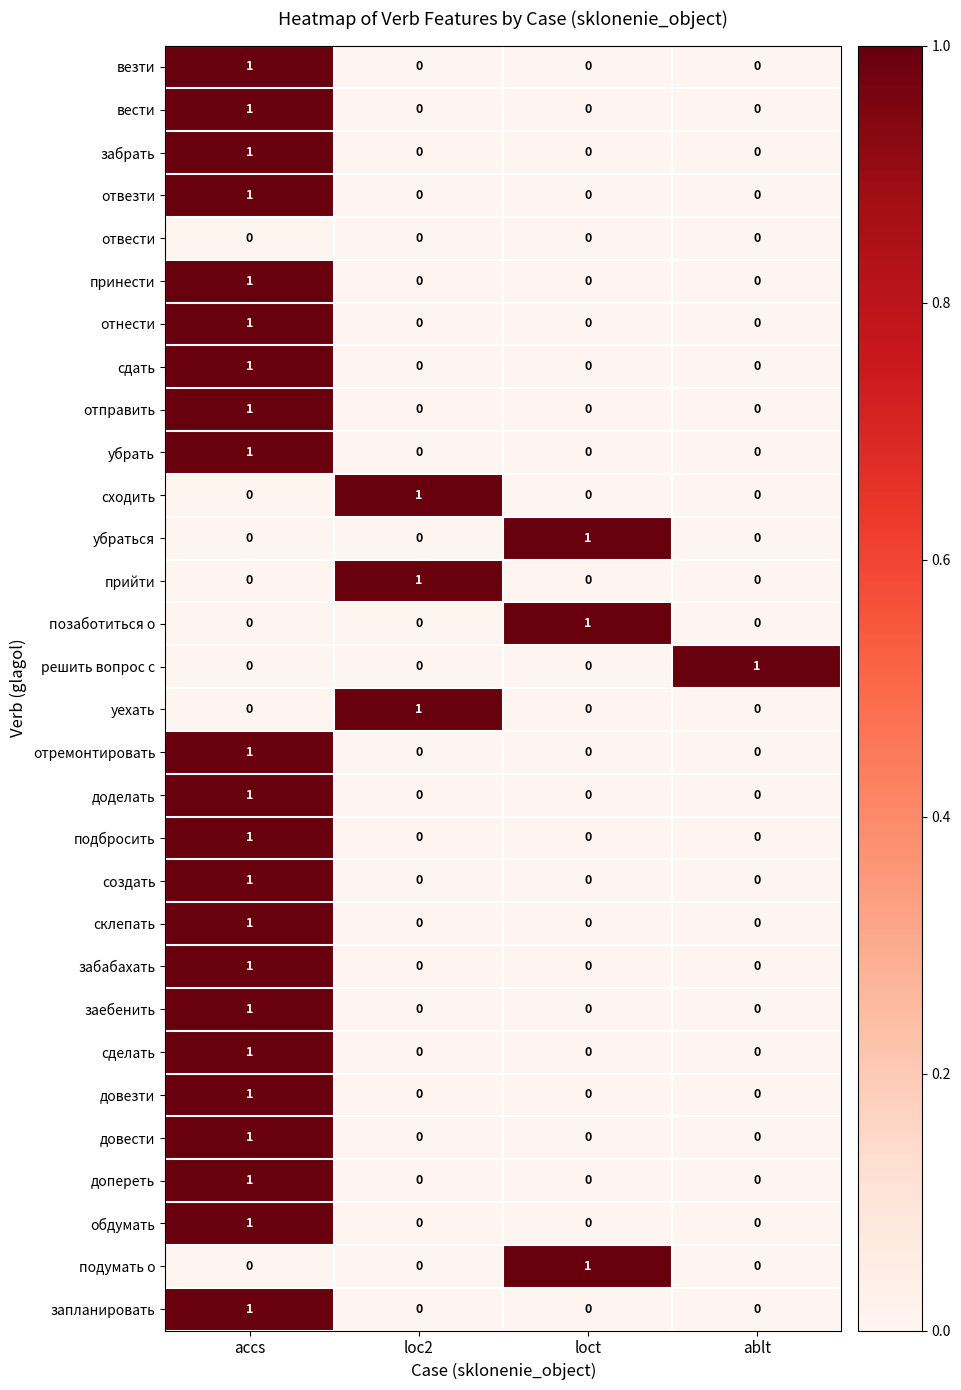

The value of запланировать at ablt is 0. True or false?

True